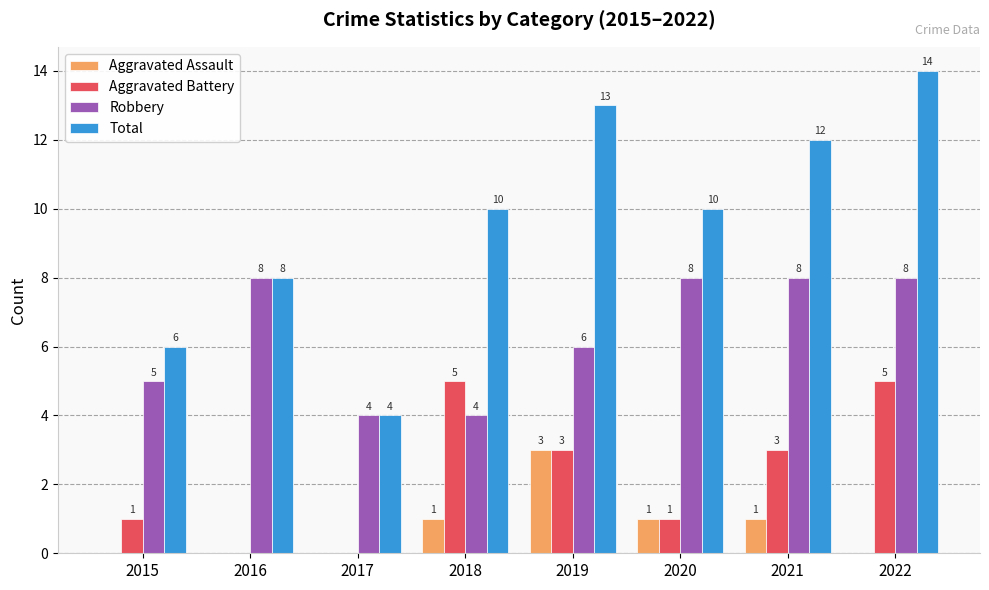

What is the spread (max minus min) of values at 2018?

9